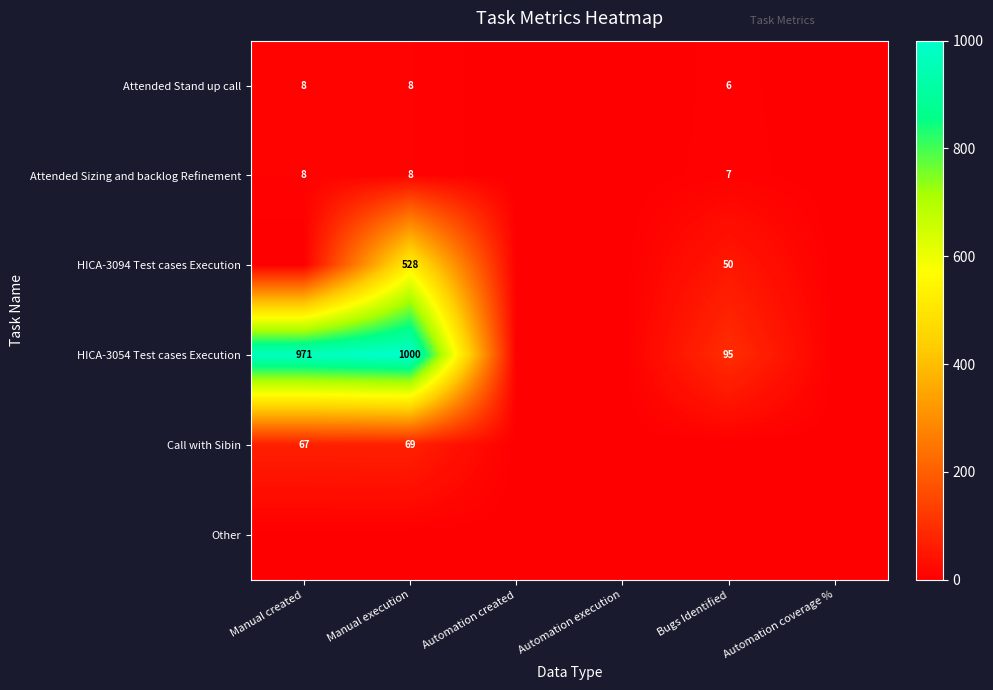

At how many categories does at least one series exceed 454?

2